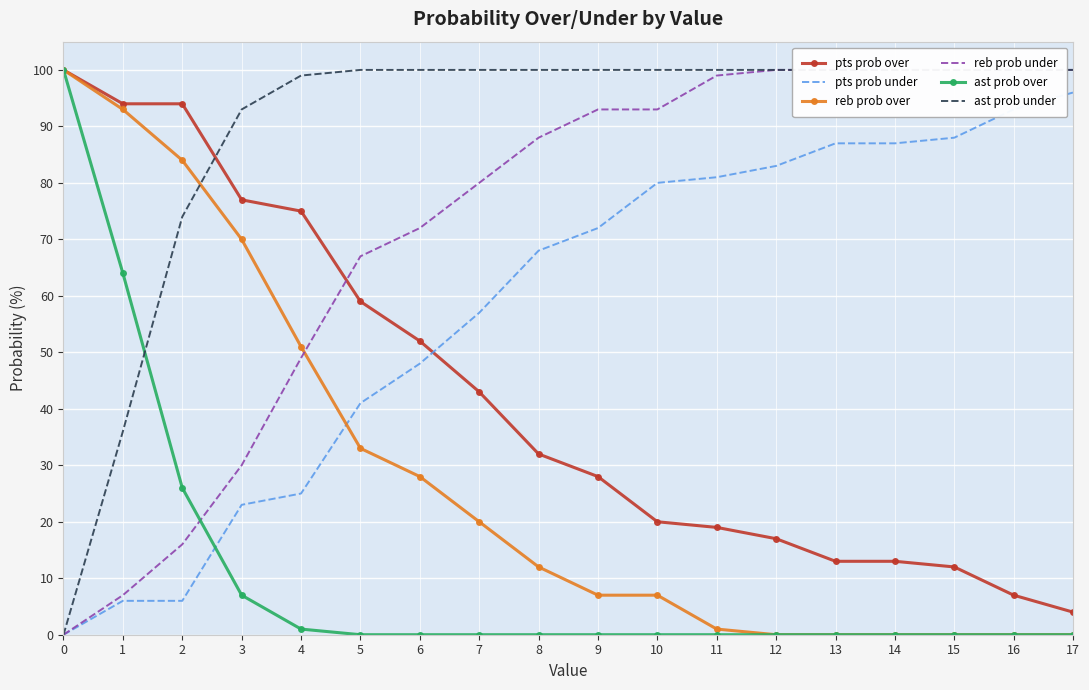

Reading left to right, list all the values displayed in this chart.

pts prob over: 100	94	94	77	75	59	52	43	32	28	20	19	17	13	13	12	7	4
pts prob under: 0	6	6	23	25	41	48	57	68	72	80	81	83	87	87	88	93	96
reb prob over: 100	93	84	70	51	33	28	20	12	7	7	1	0	0	0	0	0	0
reb prob under: 0	7	16	30	49	67	72	80	88	93	93	99	100	100	100	100	100	100
ast prob over: 100	64	26	7	1	0	0	0	0	0	0	0	0	0	0	0	0	0
ast prob under: 0	36	74	93	99	100	100	100	100	100	100	100	100	100	100	100	100	100